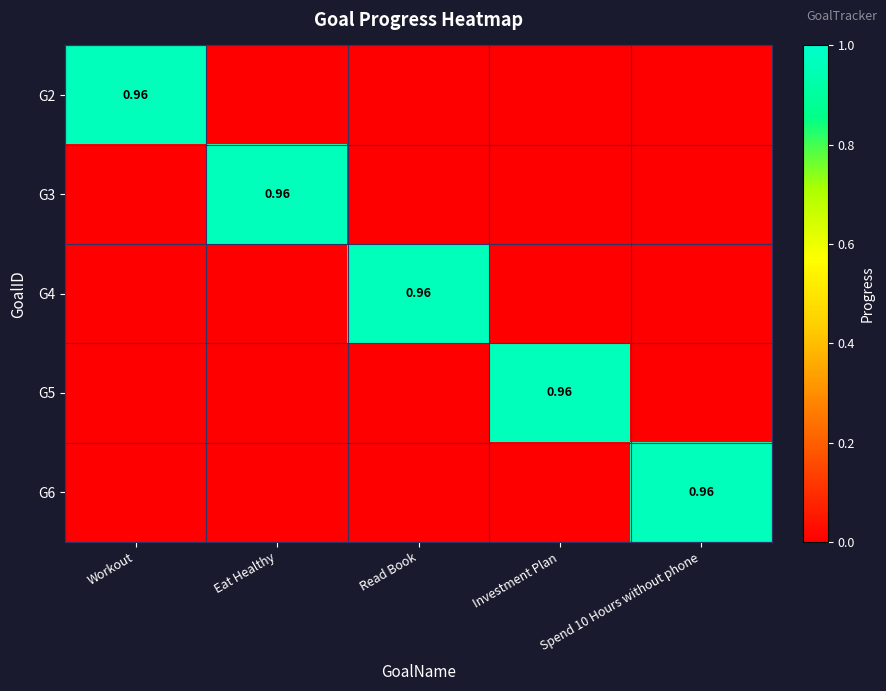

The G5 series shows -0.3 at Spend 10 Hours without phone. True or false?

False